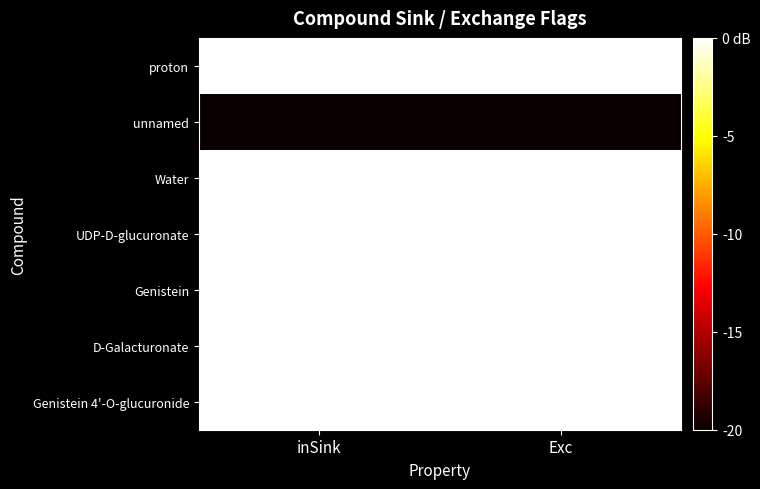

At which category does the chart reach its minimum across all series?

inSink